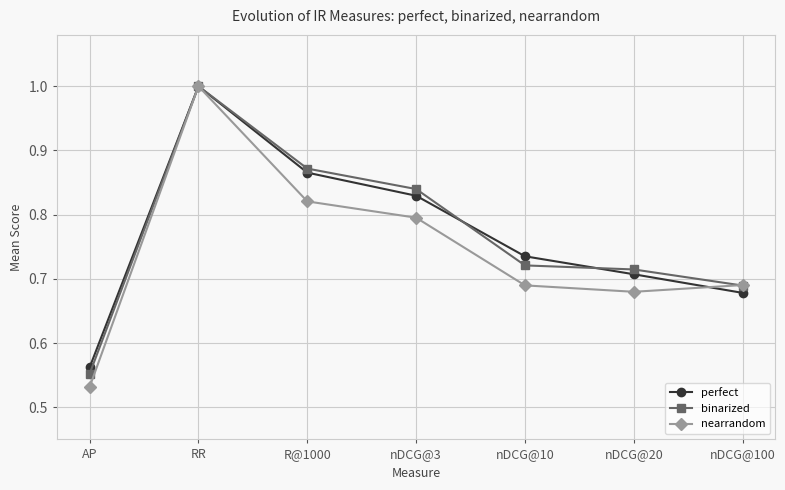

What position from the left is nDCG@10?

5